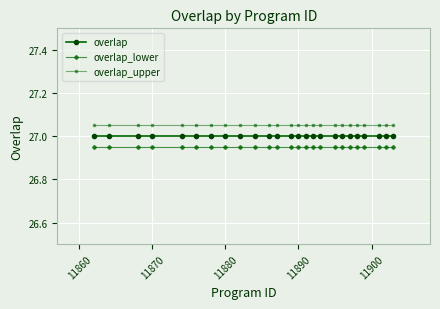

Which series has the largest total across all categories?

overlap_upper